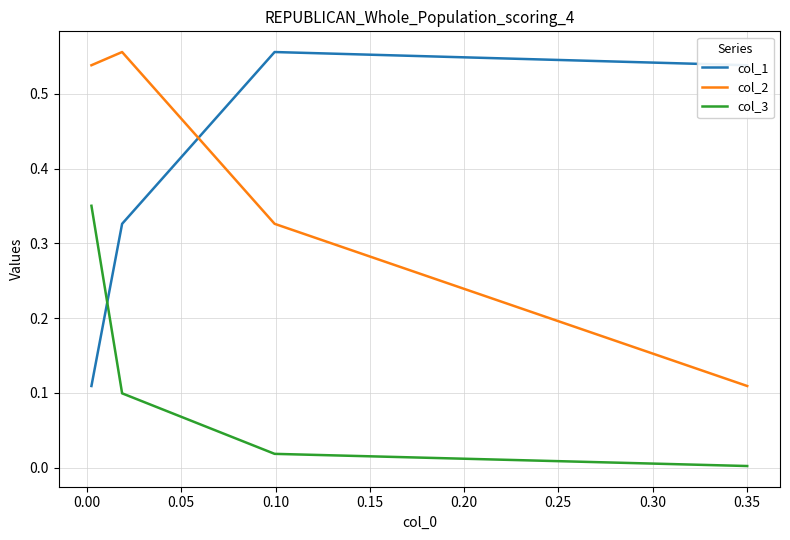

What is the average value of the col_1 series?

0.4